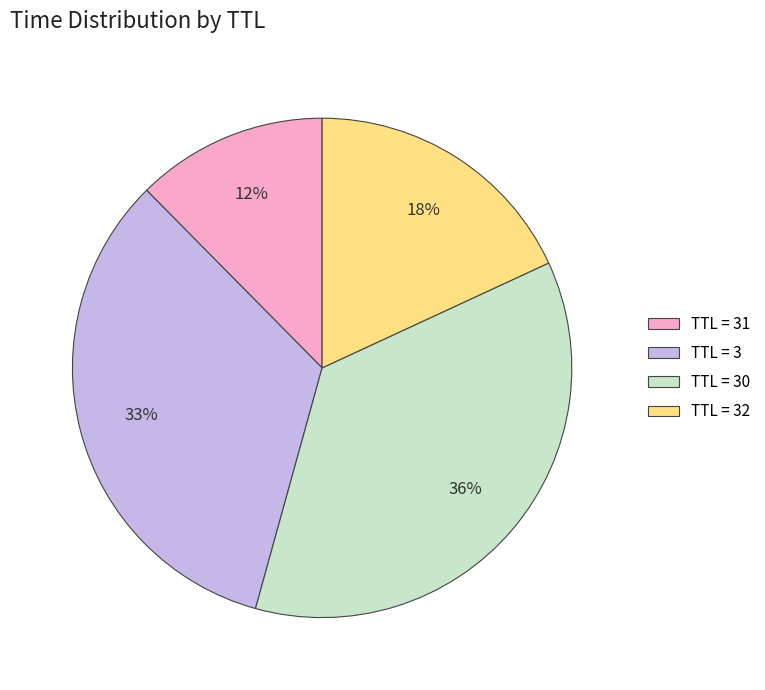

How many segments does this pie chart have?

4